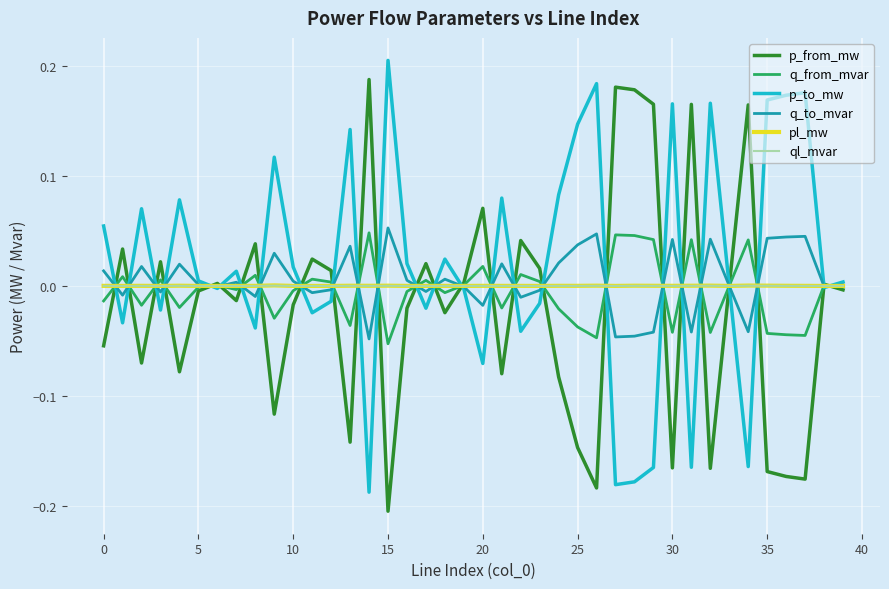

What is the difference between the second highest and second lowest values in the q_to_mvar series?

0.1